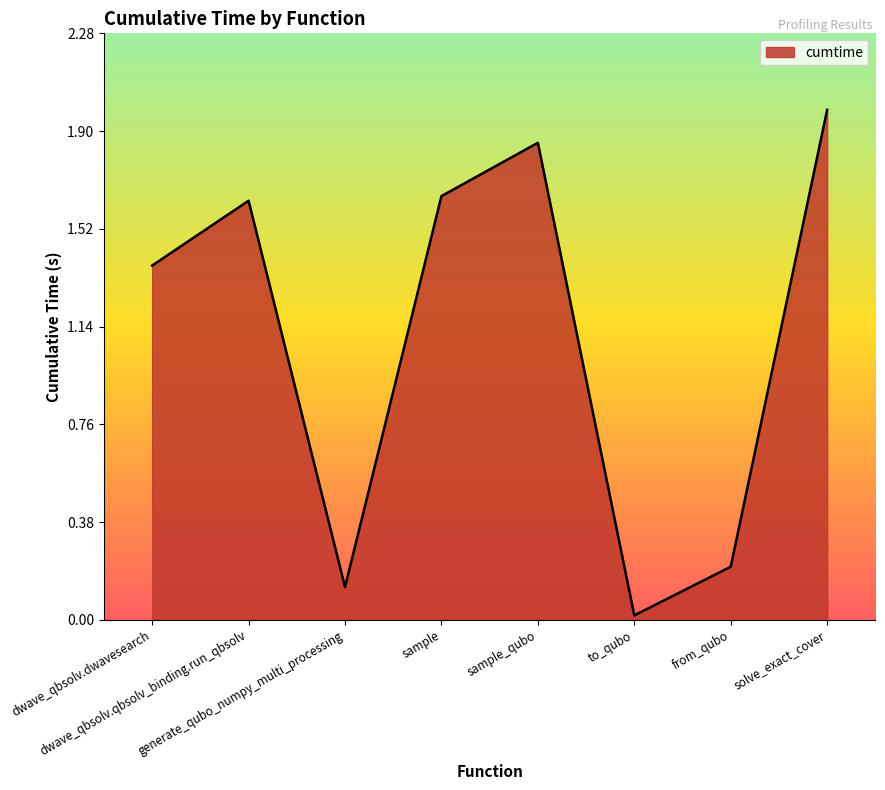

What is the average value?

1.1